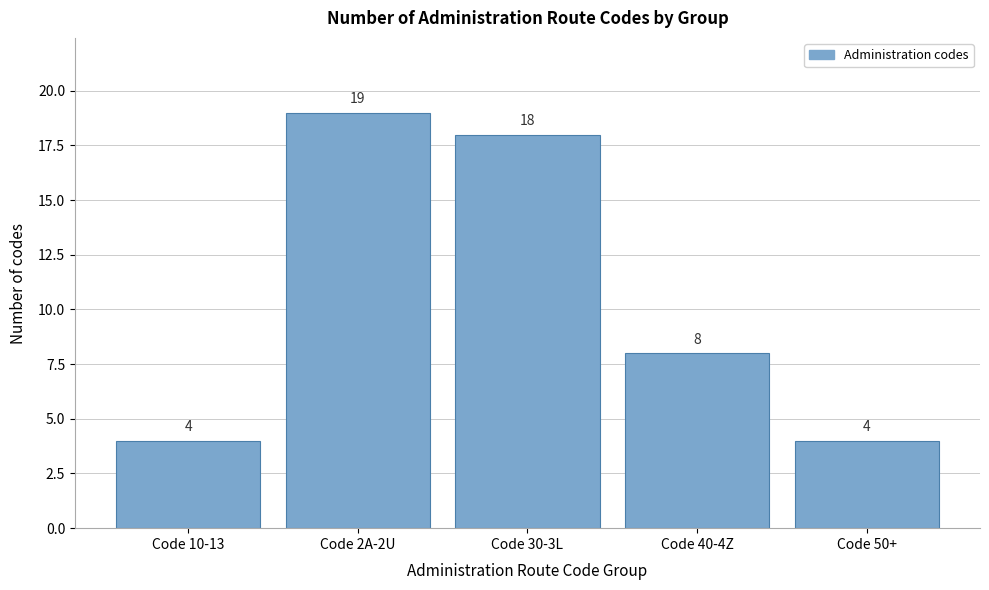

Reading left to right, list all the values displayed in this chart.

Code 10-13=4	Code 2A-2U=19	Code 30-3L=18	Code 40-4Z=8	Code 50+=4